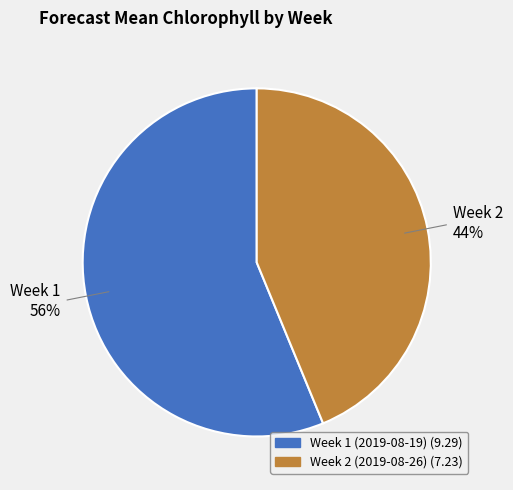

How many slices are in this pie chart?

2